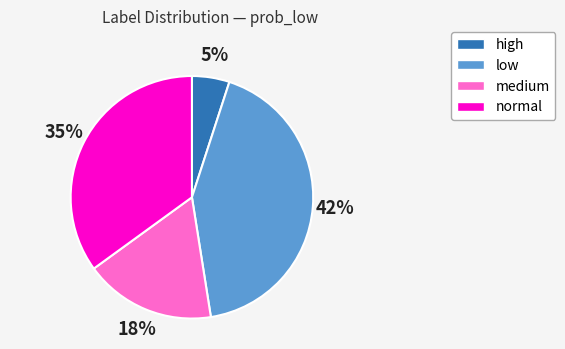

How many slices are in this pie chart?

4